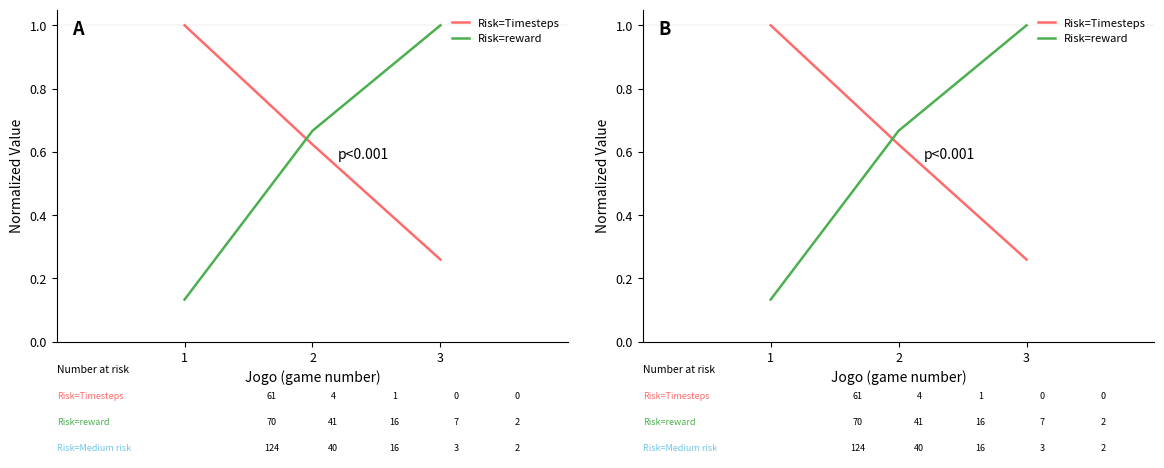

At which label does Risk=reward reach its peak?

3